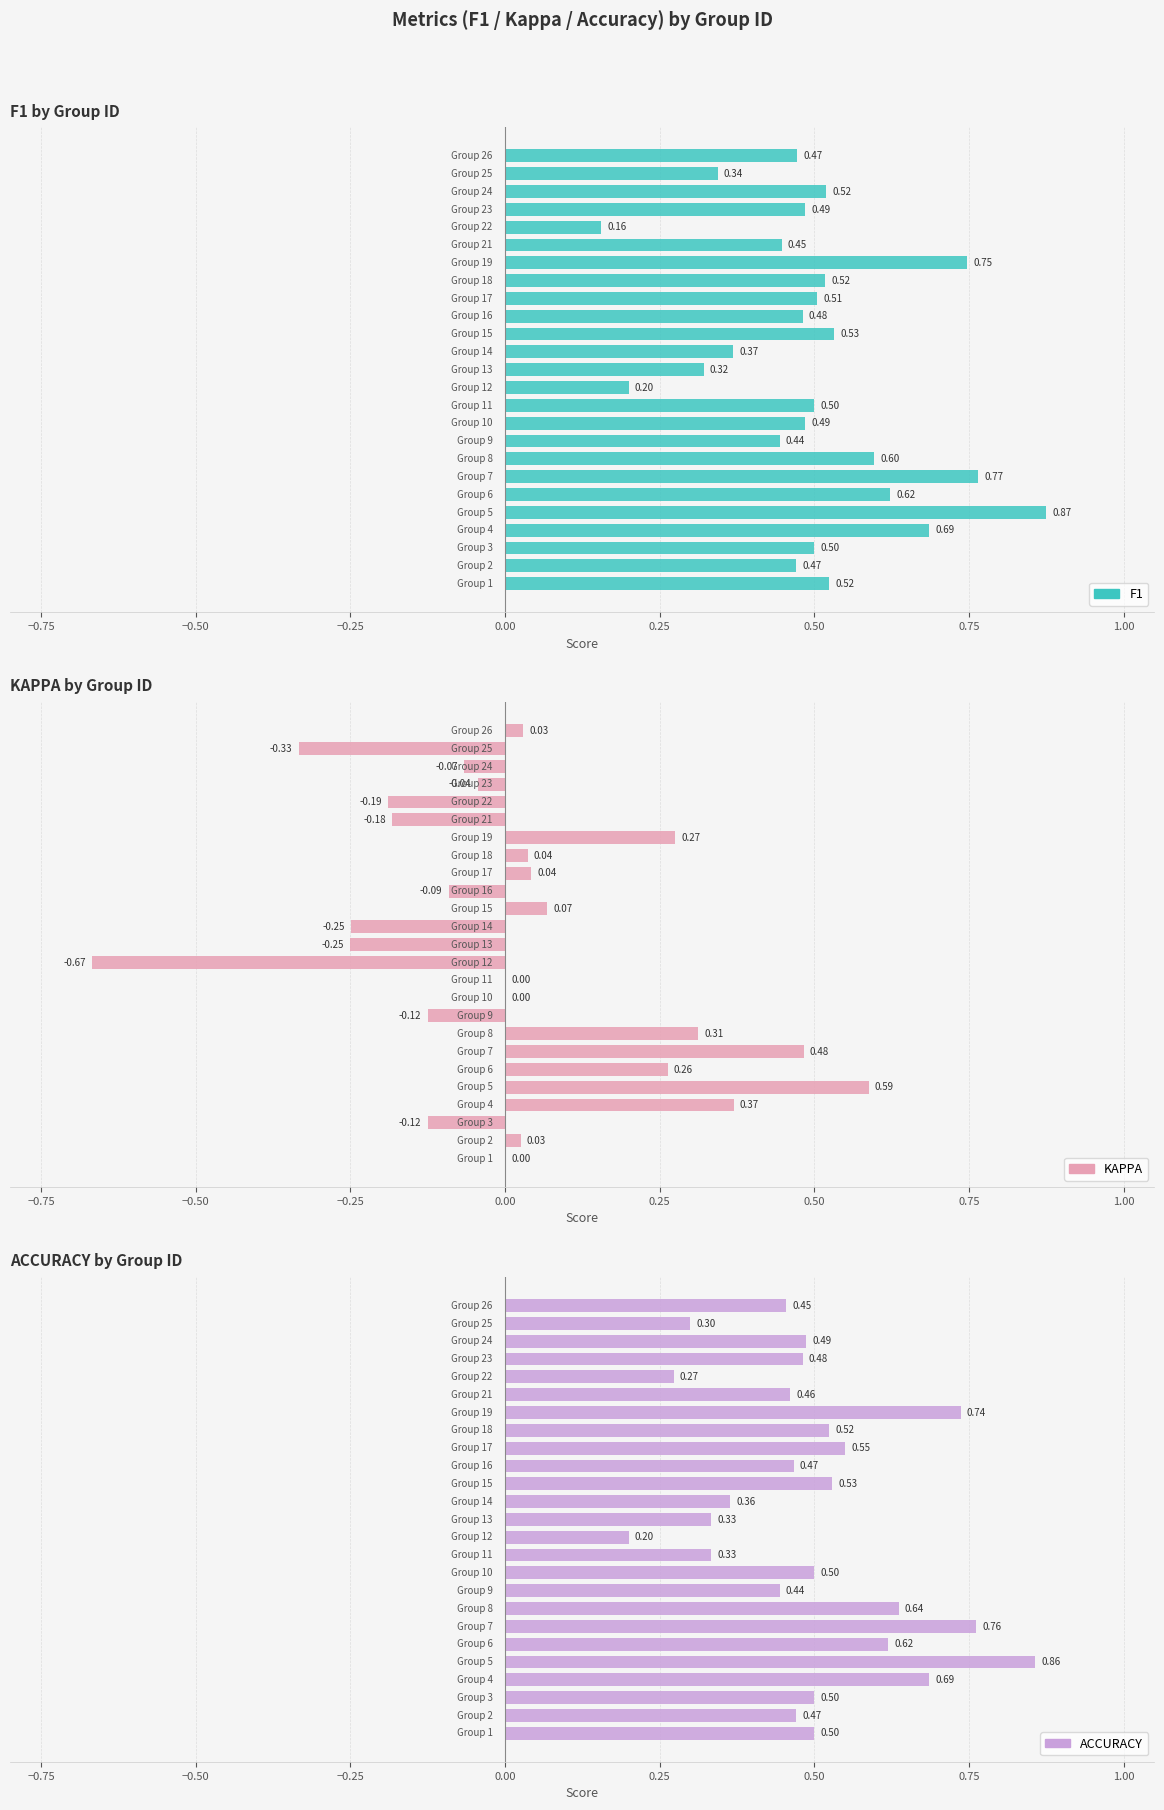

What is the difference between the maximum and minimum values in the accuracy series?

0.7